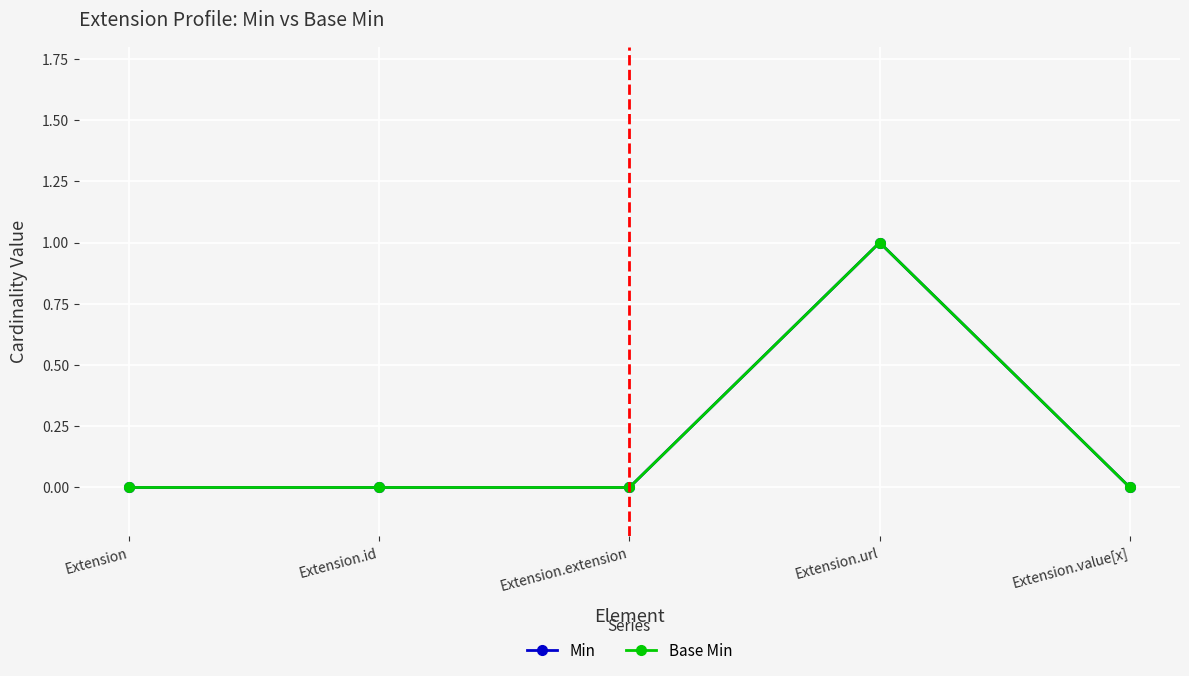

Is this an area chart (filled region under the line)?

No